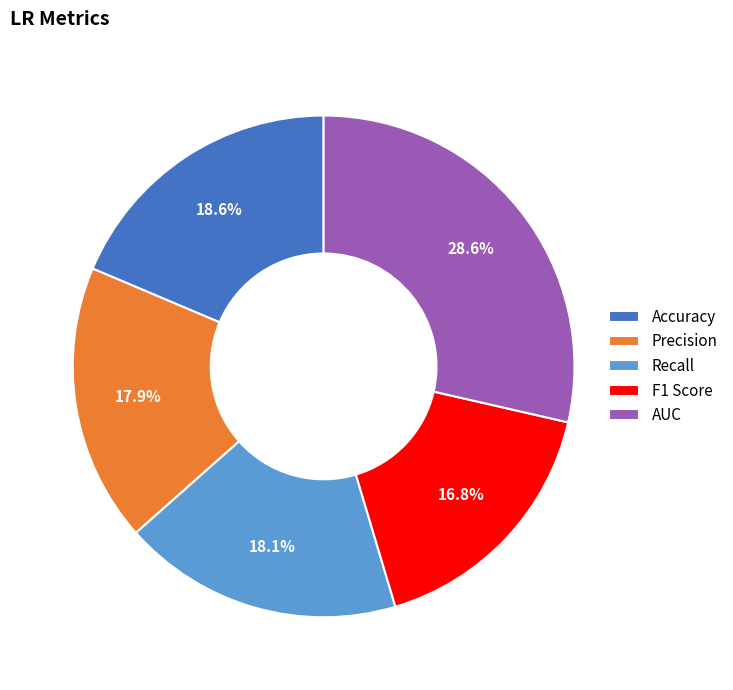

Does Accuracy account for over 50% of the chart?

No